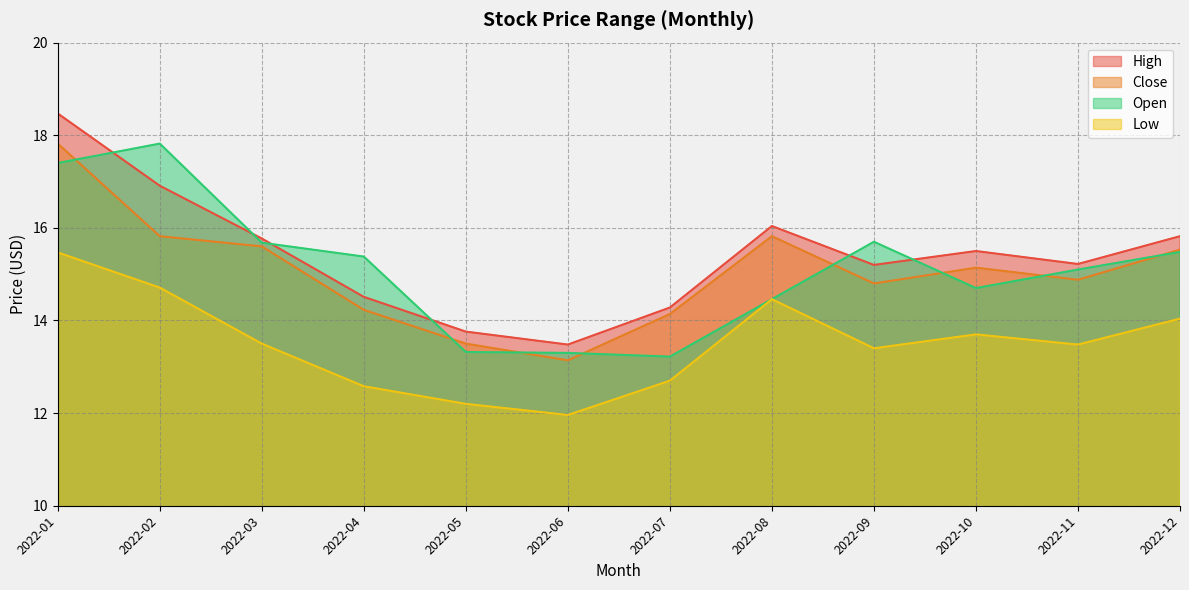

How many distinct data groups are displayed?

4